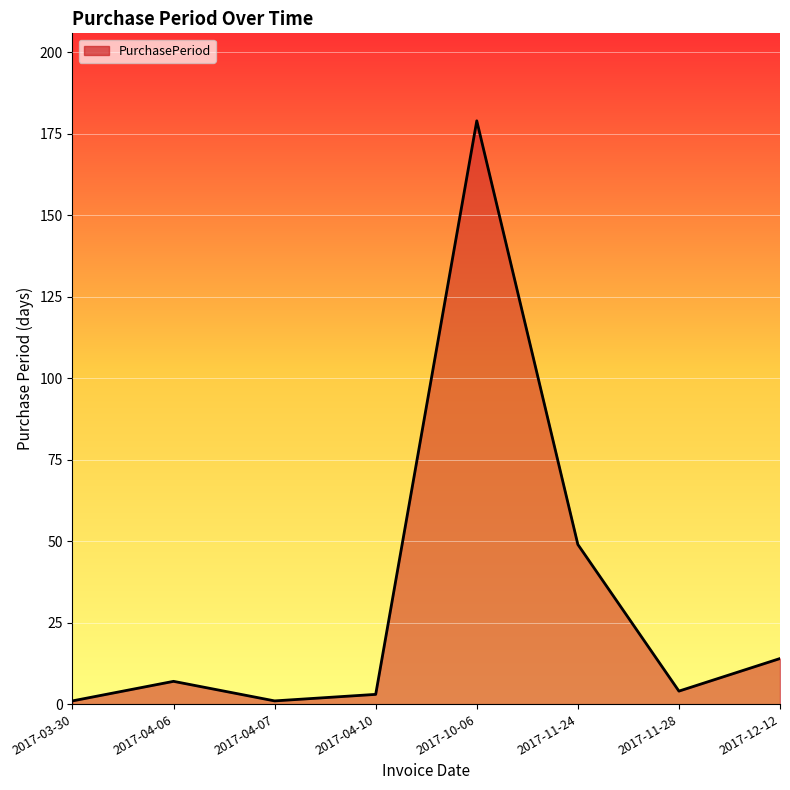

The chart shows a value of 7 at 2017-04-06. True or false?

True